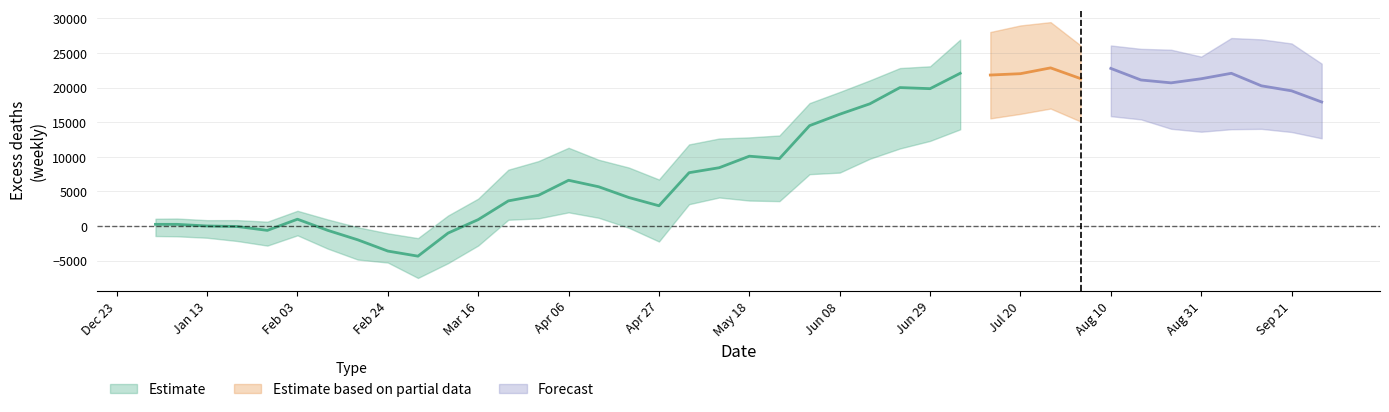

Count the number of data series in this chart.

3